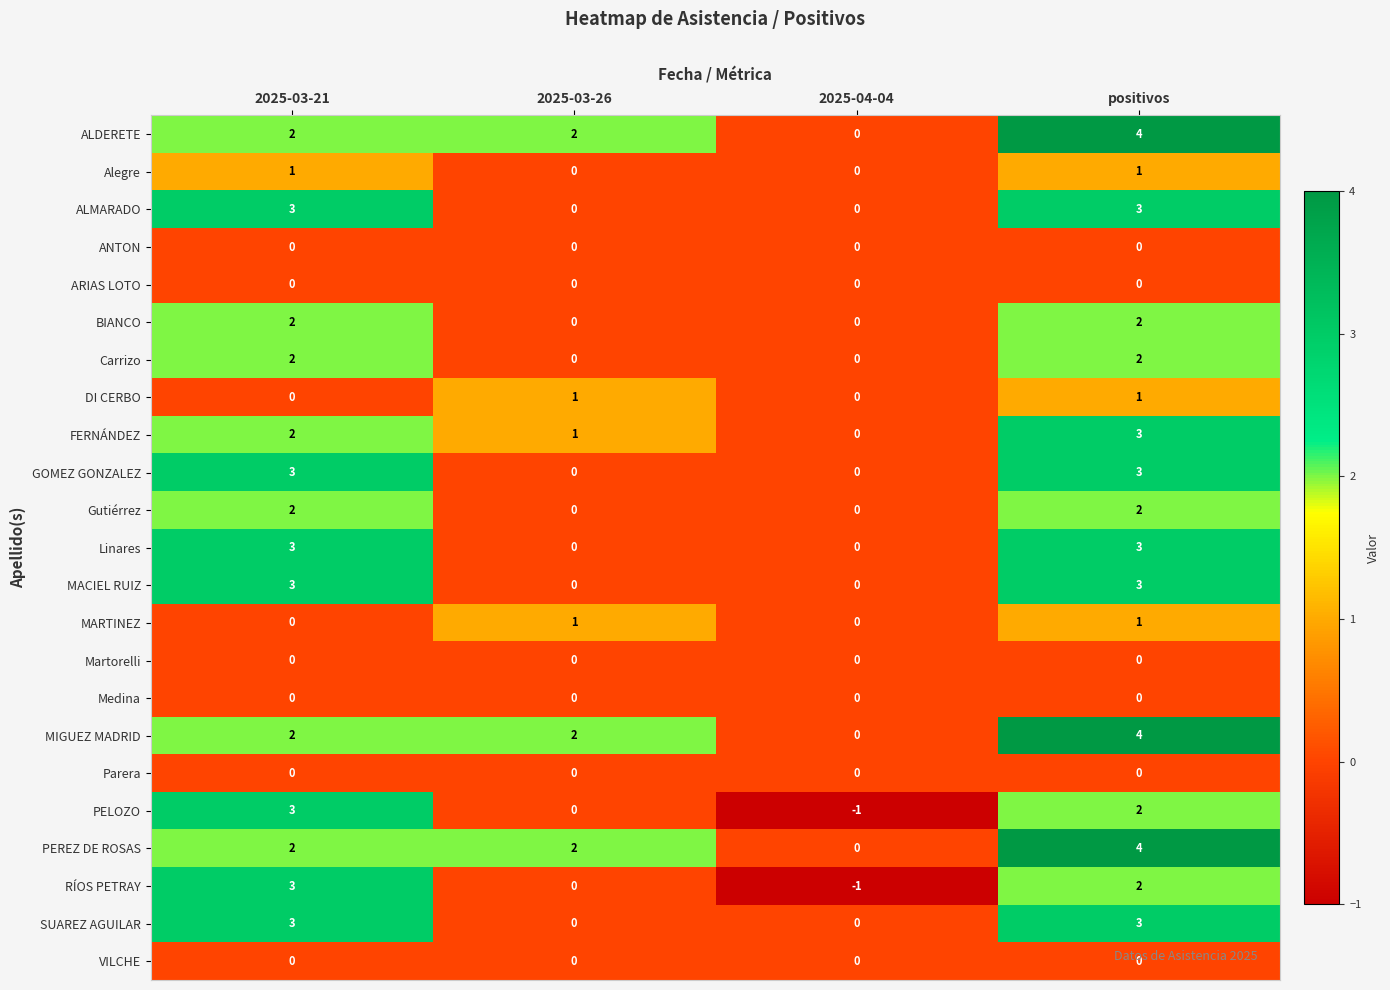

What is the total value across all series at 2025-03-26?

9